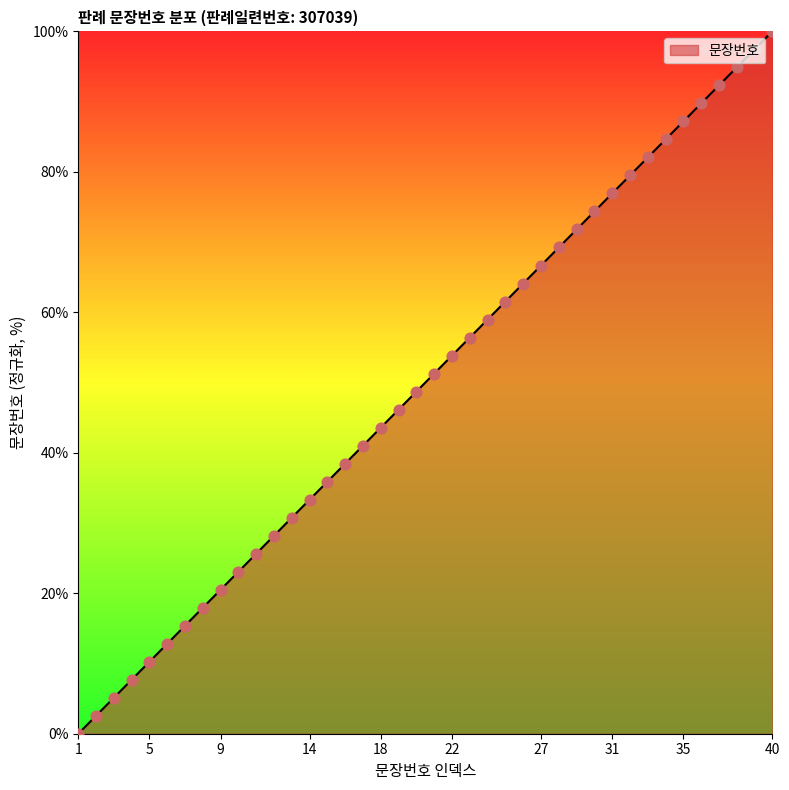

What is the difference between the maximum and minimum values?

100.0